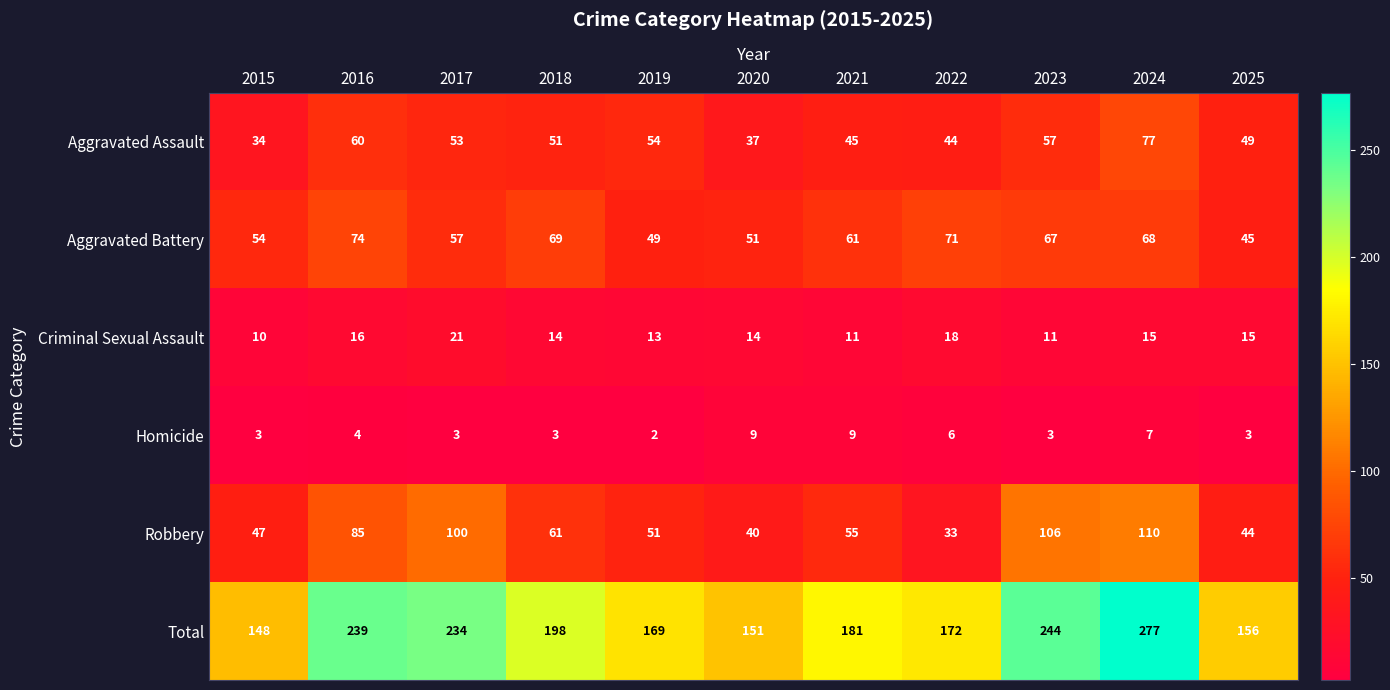

What is the average value of the Robbery series?

67